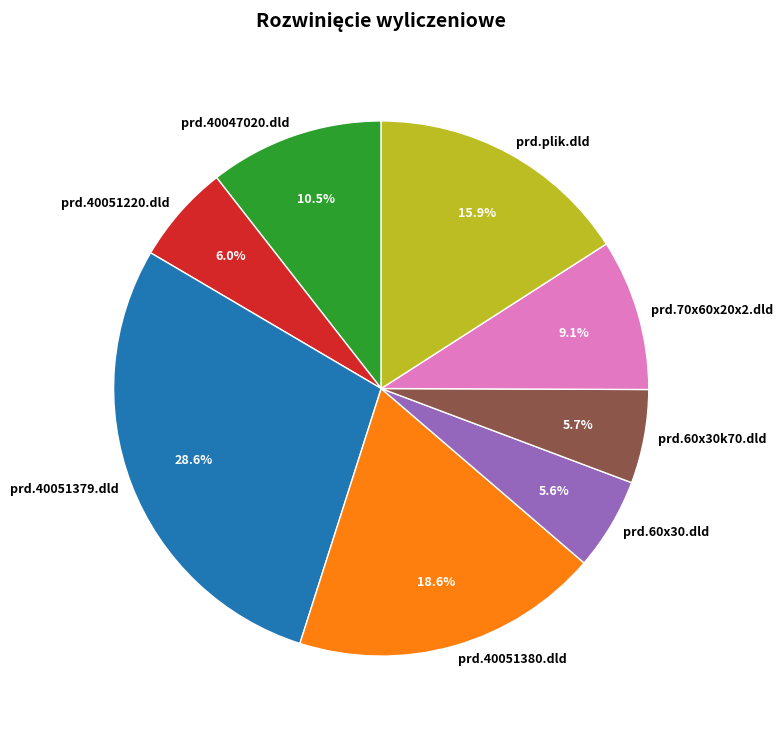

Which slice is the largest?

prd.40051379.dld